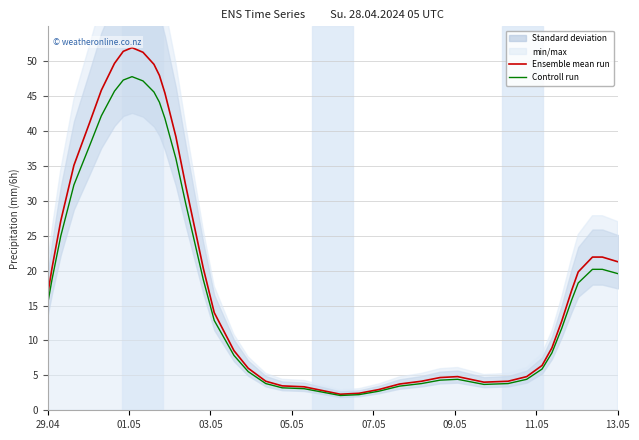

Reading left to right, what are all the values shown in this chart?

Ensemble mean run: 16.5	20.4	27.1	35.1	41.1	45.8	49.7	51.4	51.9	51.3	49.6	48.0	45.4	39.2	32.2	20.4	14.0	8.5	6.0	4.2	3.5	3.4	2.3	2.4	3.0	3.8	4.2	4.7	4.8	4.0	4.2	4.8	6.4	8.9	12.8	17.2	19.8	21.9	21.9	21.3
Controll run: 15.2	18.7	25.0	32.3	37.8	42.2	45.7	47.3	47.8	47.2	45.6	44.1	41.8	36.1	29.6	18.7	12.9	7.9	5.5	3.8	3.2	3.1	2.1	2.2	2.7	3.5	3.8	4.3	4.4	3.7	3.8	4.4	5.9	8.2	11.8	15.8	18.2	20.2	20.2	19.6